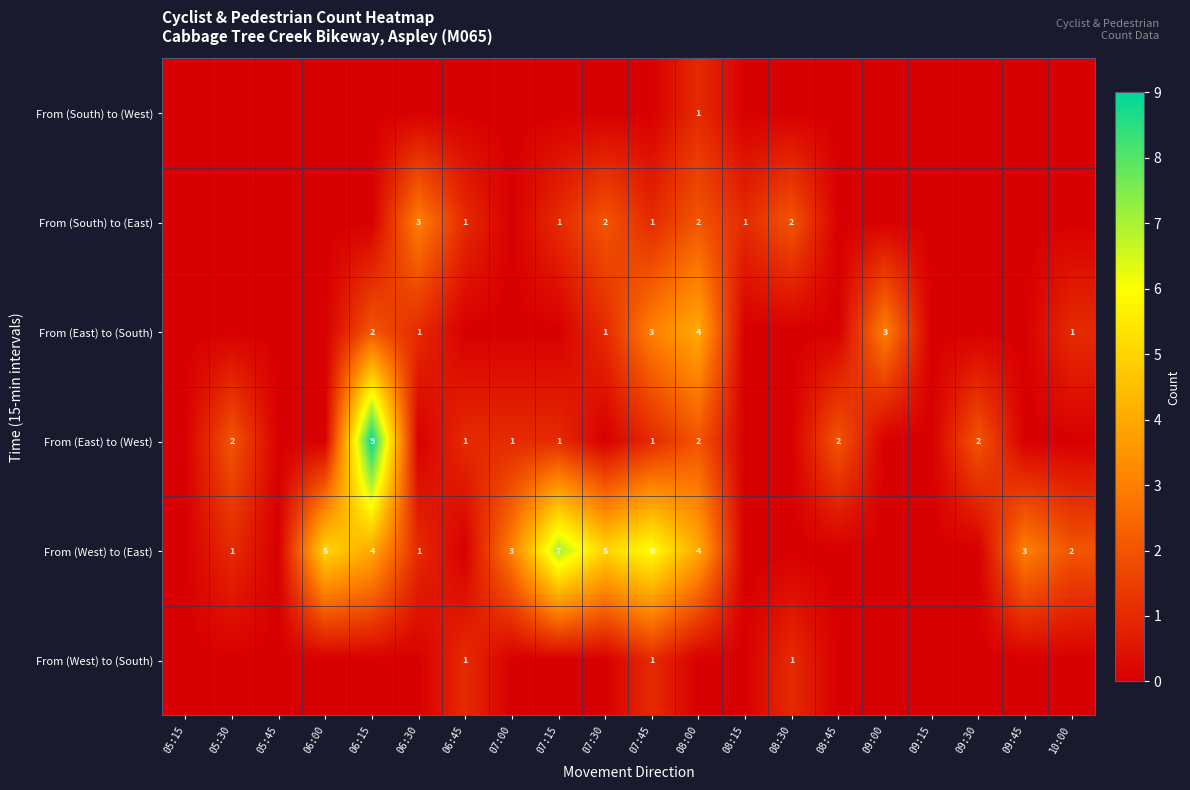

The value of From (East) to (West) at 06:15 is 9. True or false?

True